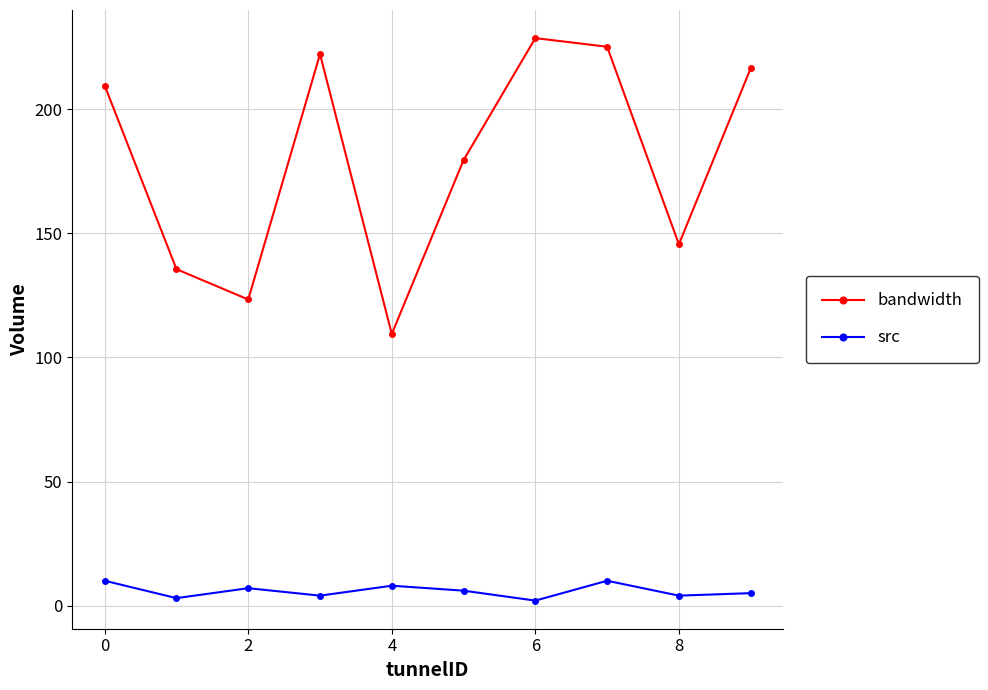

In src, how many points are lower than both neighbors (excluding endpoints)?

4